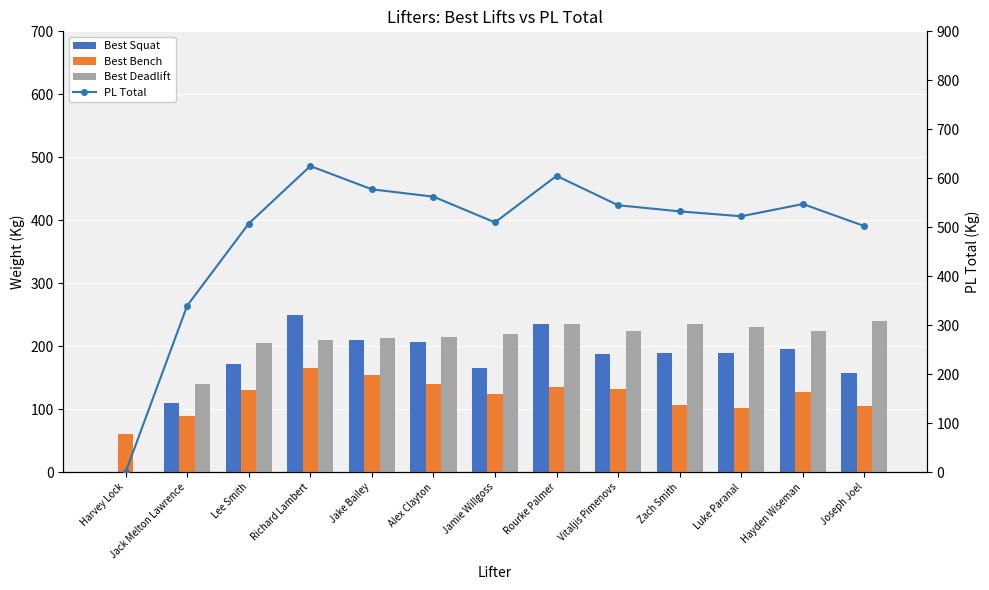

Reading right to left, transcribe all the data shown in this chart.

Best Squat: Joseph Joel=157.5	Hayden Wiseman=195.0	Luke Paranal=190.0	Zach Smith=190.0	Vitaljis Pimenovs=187.5	Rourke Palmer=235.0	Jamie Willgoss=165.0	Alex Clayton=207.5	Jake Bailey=210.0	Richard Lambert=250.0	Lee Smith=172.5	Jack Melton Lawrence=110.0	Harvey Lock=0.0
Best Bench: Joseph Joel=105.0	Hayden Wiseman=127.5	Luke Paranal=102.5	Zach Smith=107.5	Vitaljis Pimenovs=132.5	Rourke Palmer=135.0	Jamie Willgoss=125.0	Alex Clayton=140.0	Jake Bailey=155.0	Richard Lambert=165.0	Lee Smith=130.0	Jack Melton Lawrence=90.0	Harvey Lock=60.0
Best Deadlift: Joseph Joel=240.0	Hayden Wiseman=225.0	Luke Paranal=230.0	Zach Smith=235.0	Vitaljis Pimenovs=225.0	Rourke Palmer=235.0	Jamie Willgoss=220.0	Alex Clayton=215.0	Jake Bailey=212.5	Richard Lambert=210.0	Lee Smith=205.0	Jack Melton Lawrence=140.0	Harvey Lock=0.0
PL Total: Joseph Joel=502.5	Hayden Wiseman=547.5	Luke Paranal=522.5	Zach Smith=532.5	Vitaljis Pimenovs=545.0	Rourke Palmer=605.0	Jamie Willgoss=510.0	Alex Clayton=562.5	Jake Bailey=577.5	Richard Lambert=625.0	Lee Smith=507.5	Jack Melton Lawrence=340.0	Harvey Lock=0.0